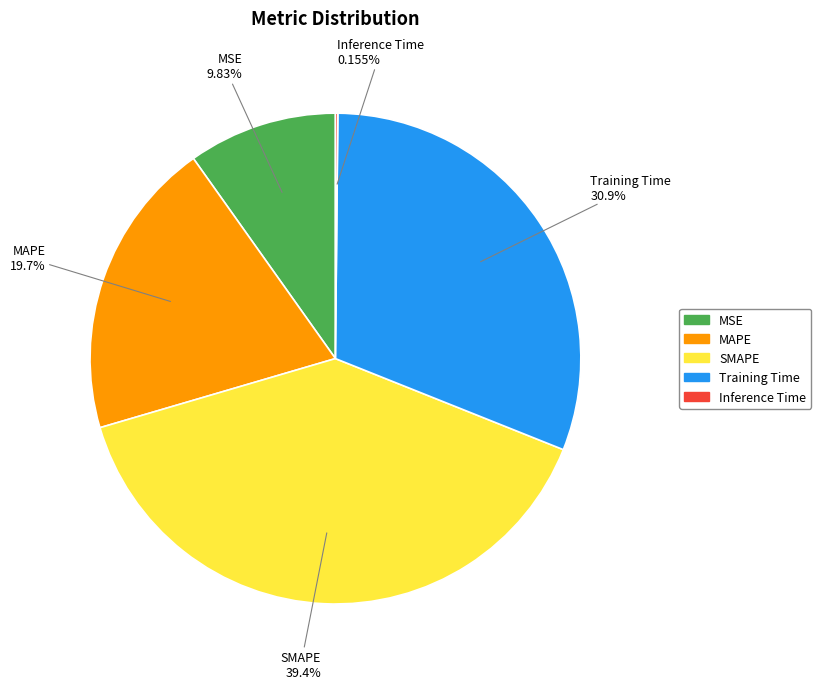

How much of the chart is everything except SMAPE?

60.6%